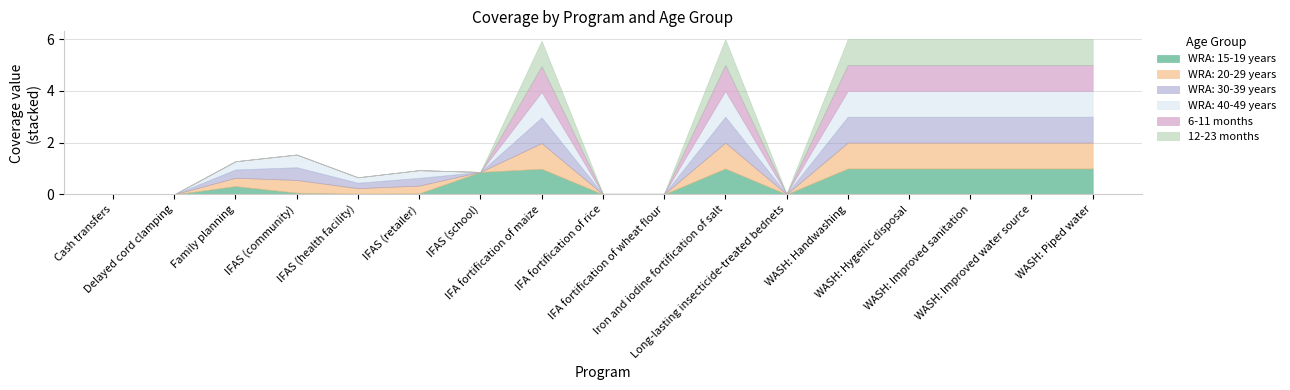

How many interior local peaks does the WRA: 30-39 years series have?

4